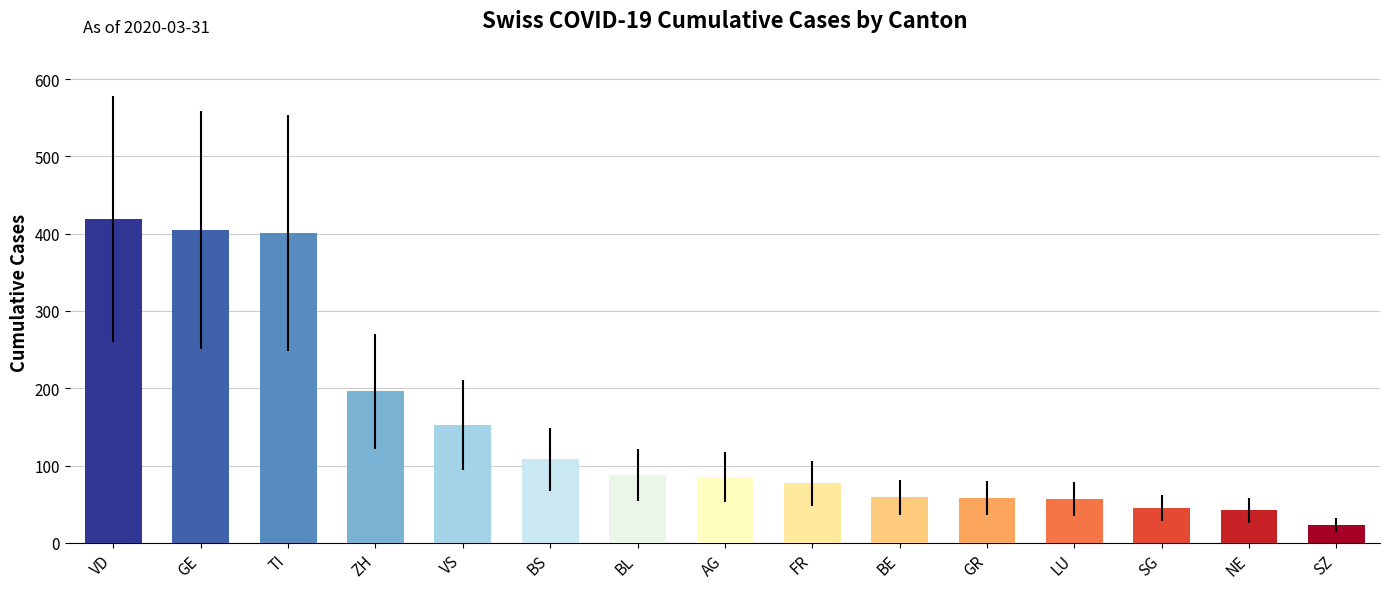

At which label is the value closest to 221?

ZH